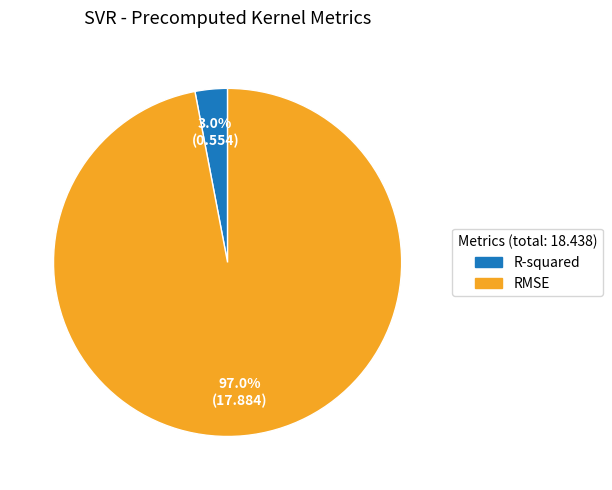

What percentage is the RMSE slice, to the nearest percent?

97%